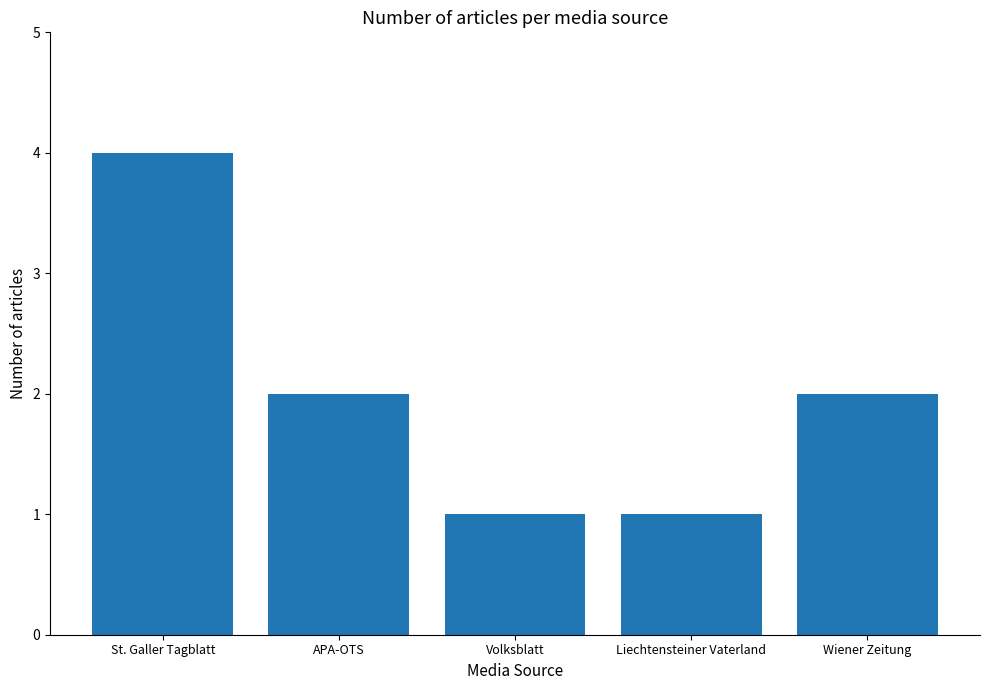

Which has a higher value, APA-OTS or Volksblatt?

APA-OTS